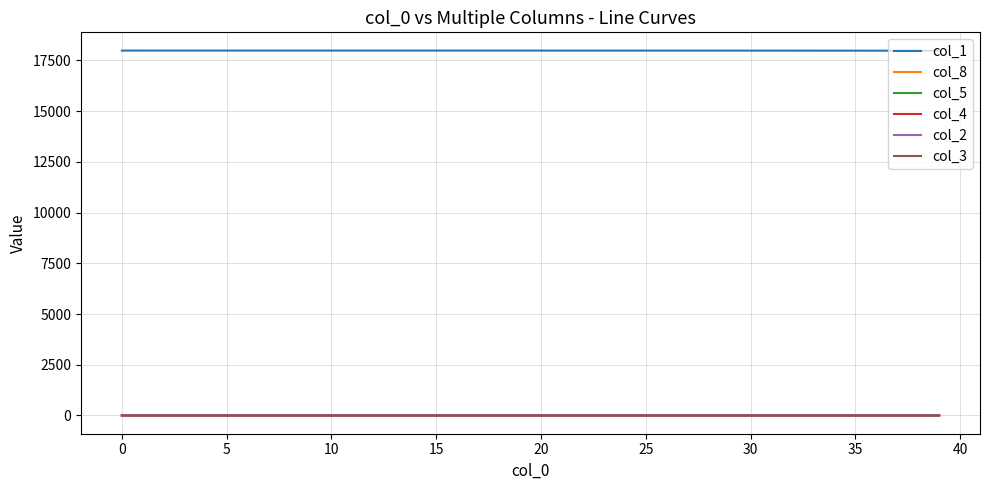

At how many categories does at least one series exceed 9663?

40